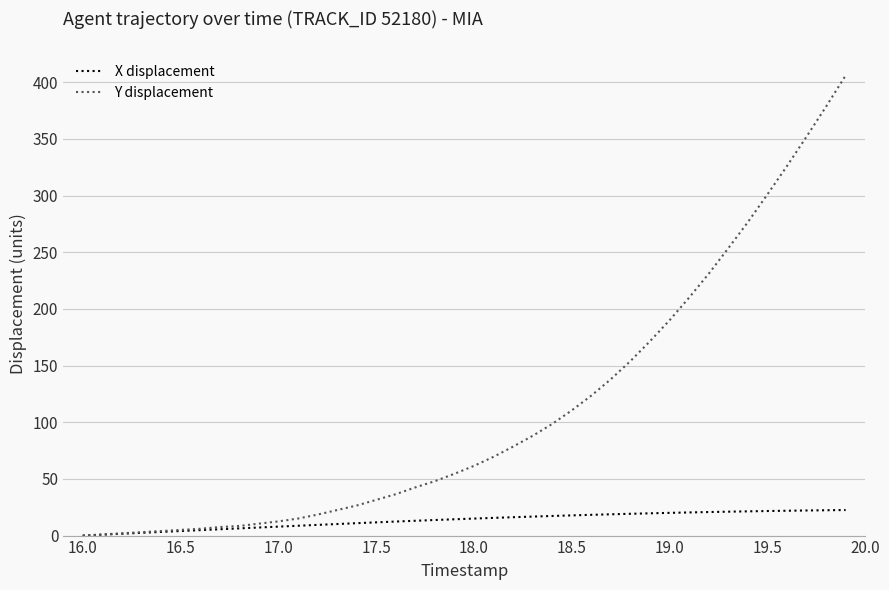

Which series has the largest total across all categories?

Y displacement